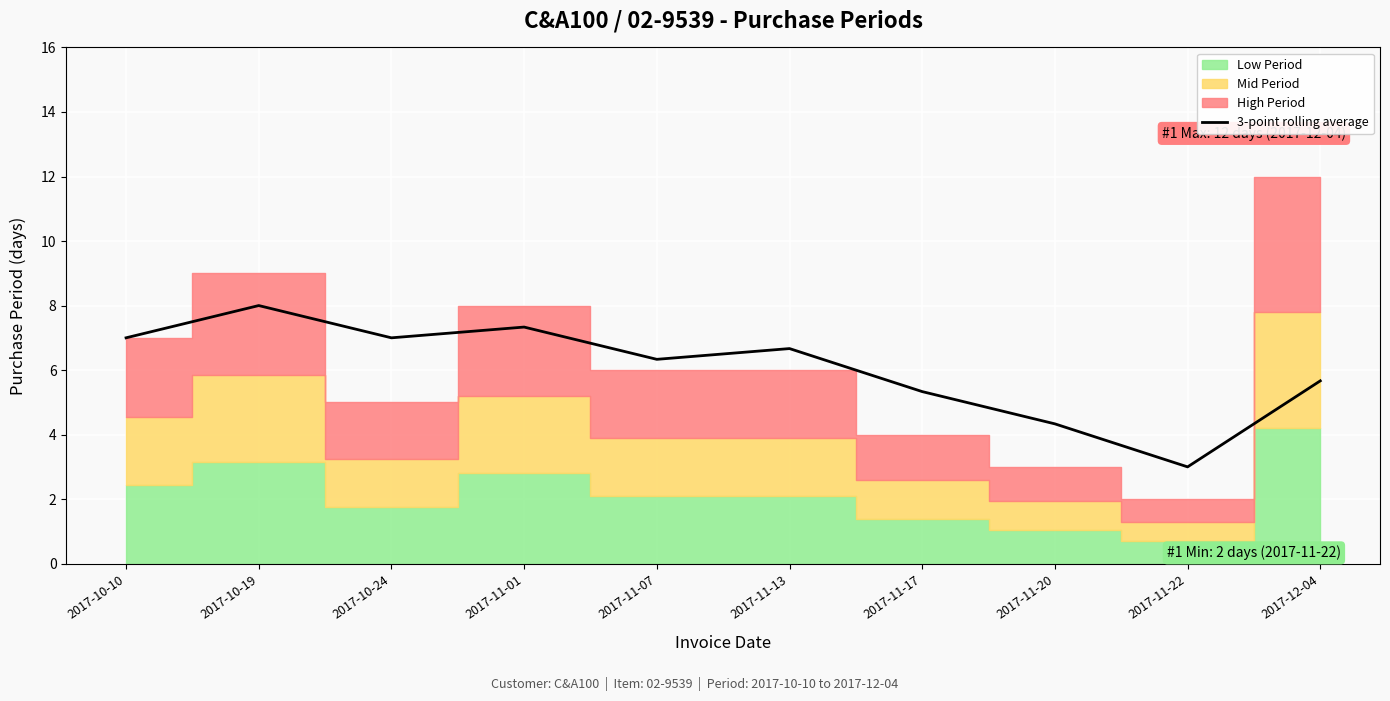

True or false: 3-point rolling average has a value of 3.7 at 2017-10-10.

False